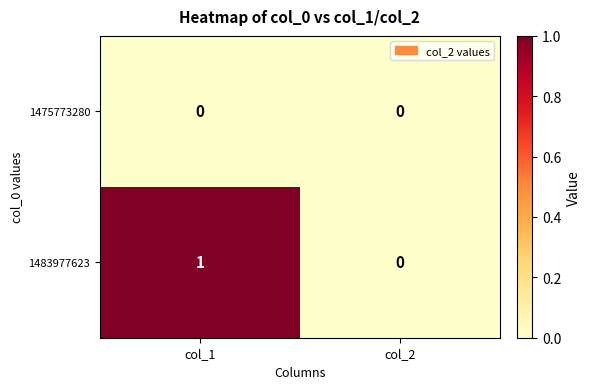

Reading right to left, transcribe all the data shown in this chart.

1475773280: 0	0
1483977623: 0	1